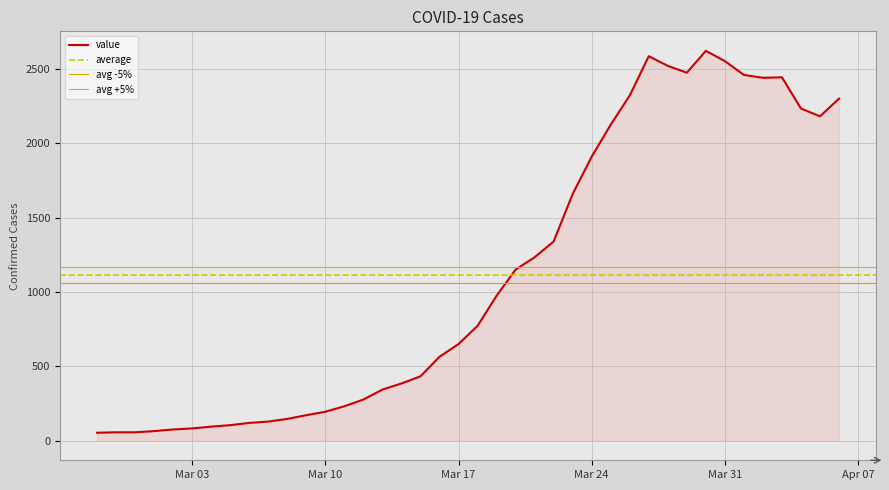

What is the maximum value for value?

2620